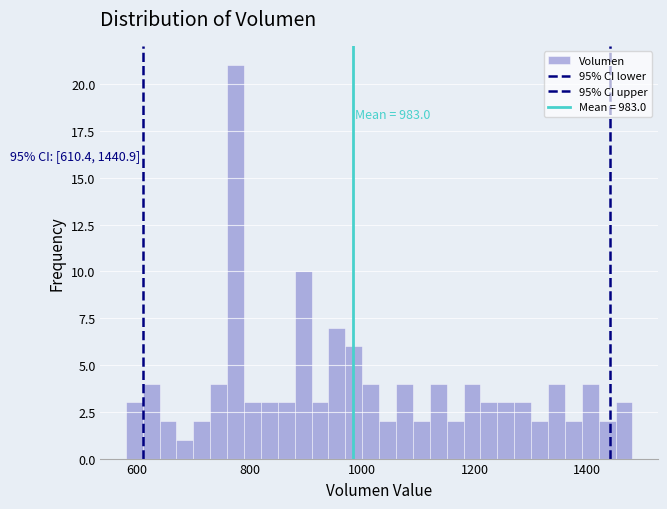

Around what value on the x-axis is the tallest bar? Give the approximate position of its centre, as read against the axis.

780